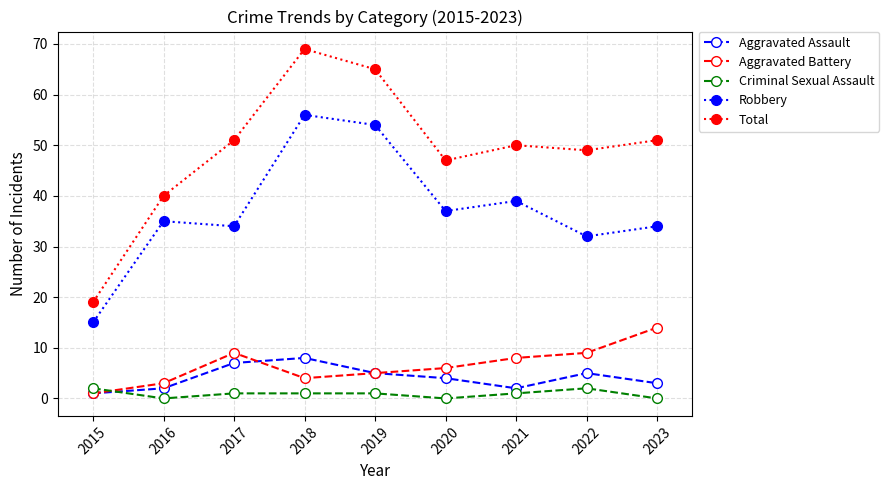

Rank the series by their maximum value, from lowest to highest.

Criminal Sexual Assault, Aggravated Assault, Aggravated Battery, Robbery, Total